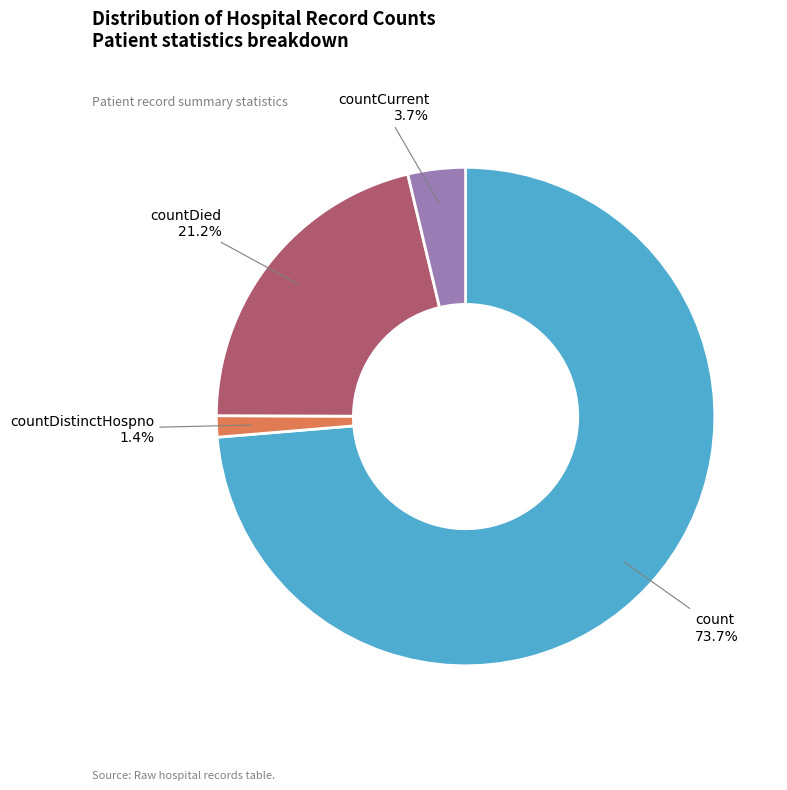

Which has a higher value, countDistinctHospno or countCurrent?

countCurrent